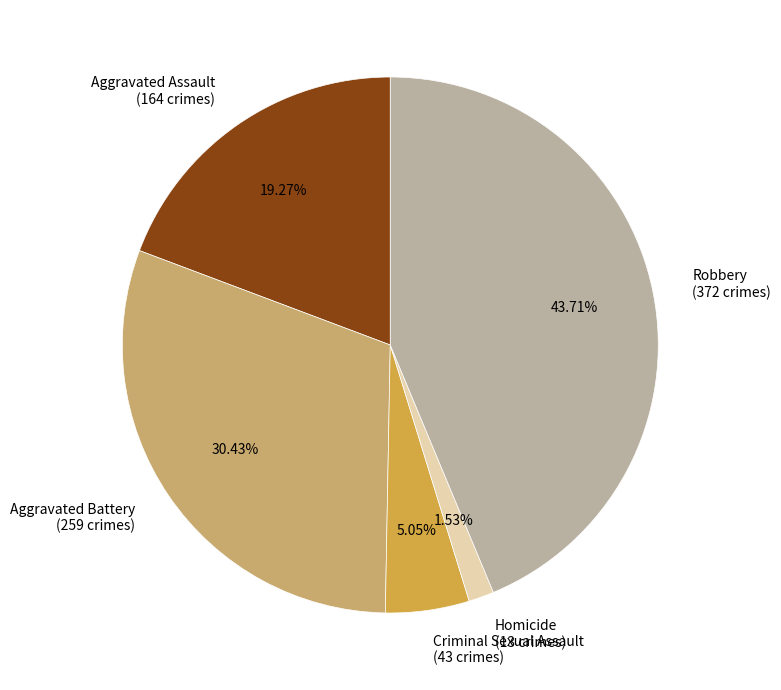

Approximately how many times larger is the value at Homicide compared to Criminal Sexual Assault?

0.3